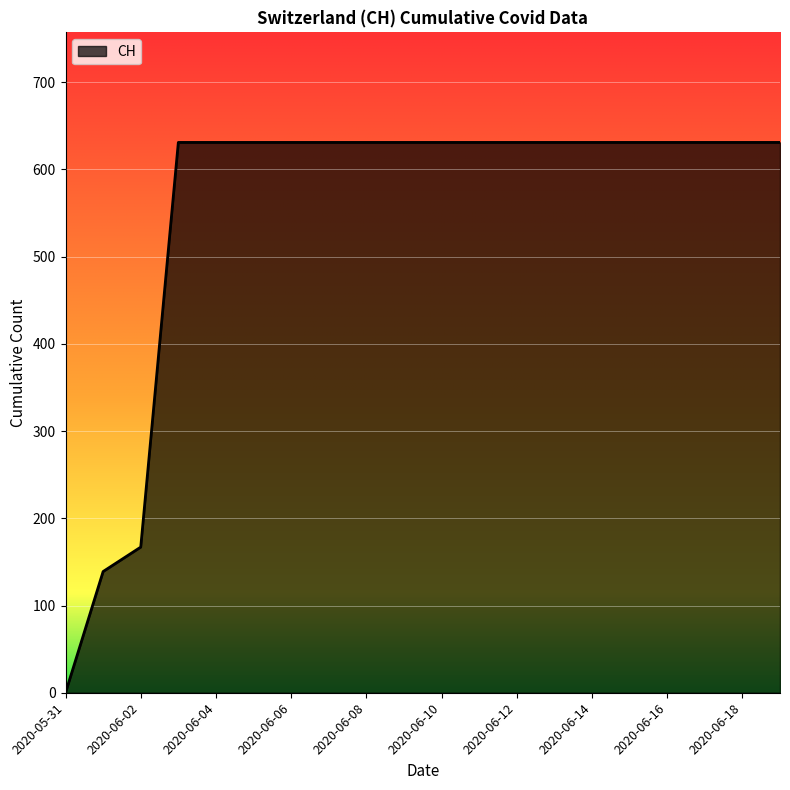

What is the difference between the maximum and minimum values?

631